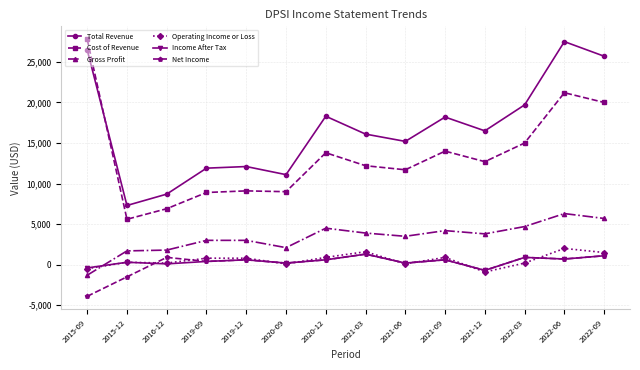

How many data points in Cost of Revenue are less than 12700?

7